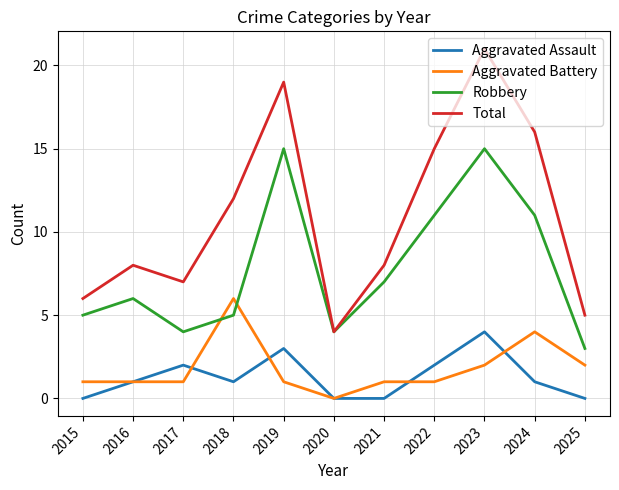

The value of Robbery at 2017 is 4. True or false?

True